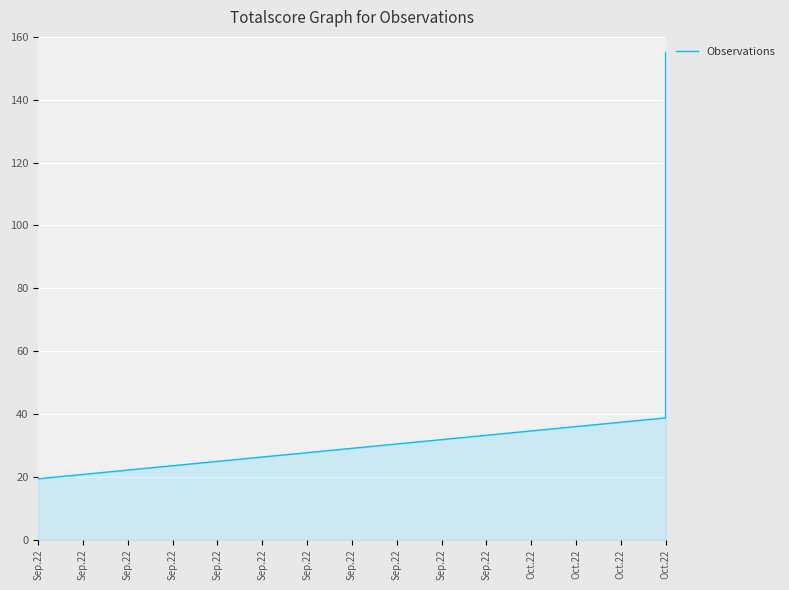

What is the change in value from Oct.22 to Oct.22?

+19.4